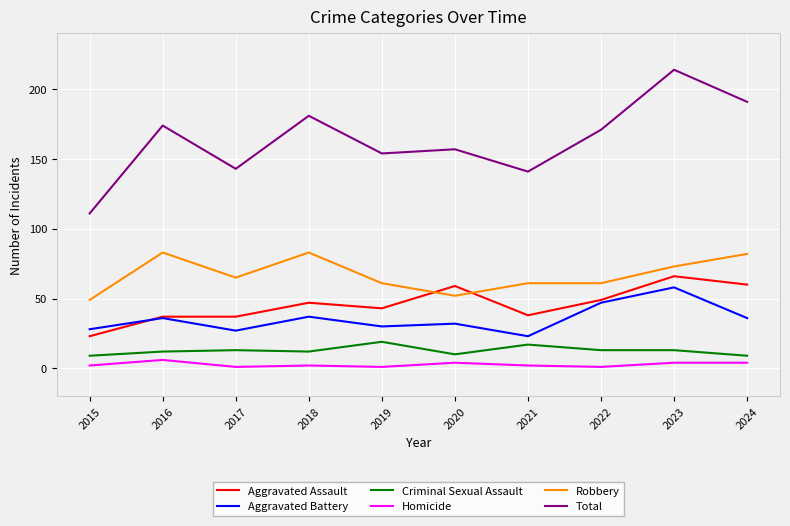

Which label corresponds to the largest value in the chart?

2023